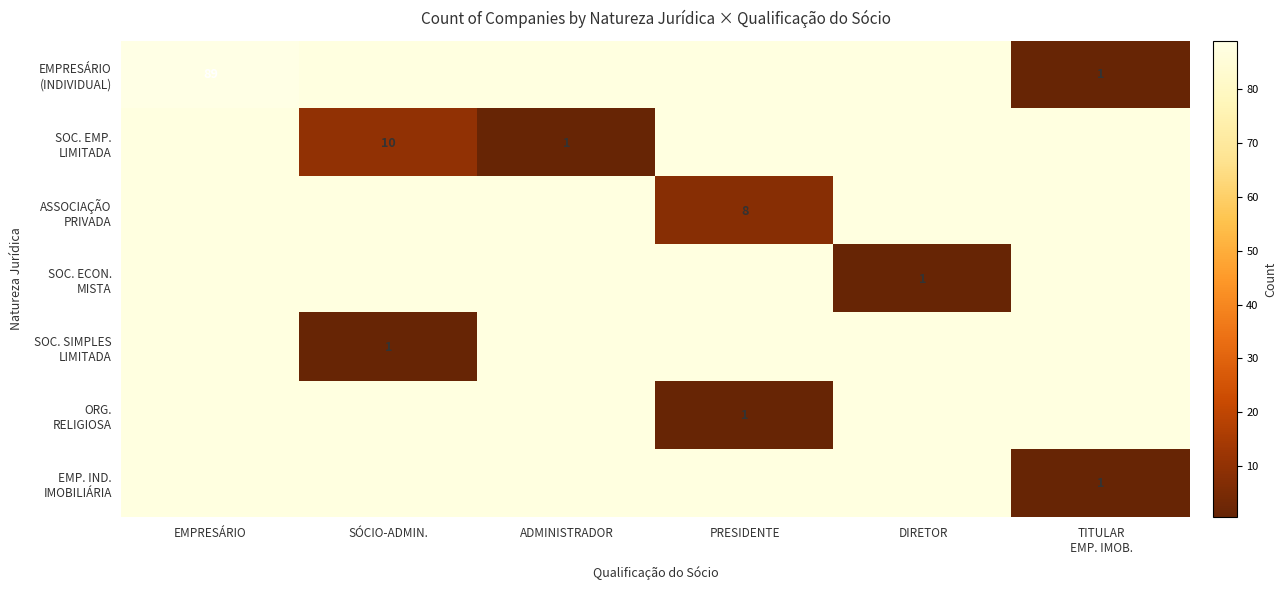

True or false: SOC. EMP. LIMITADA has a value of 0 at PRESIDENTE.

True